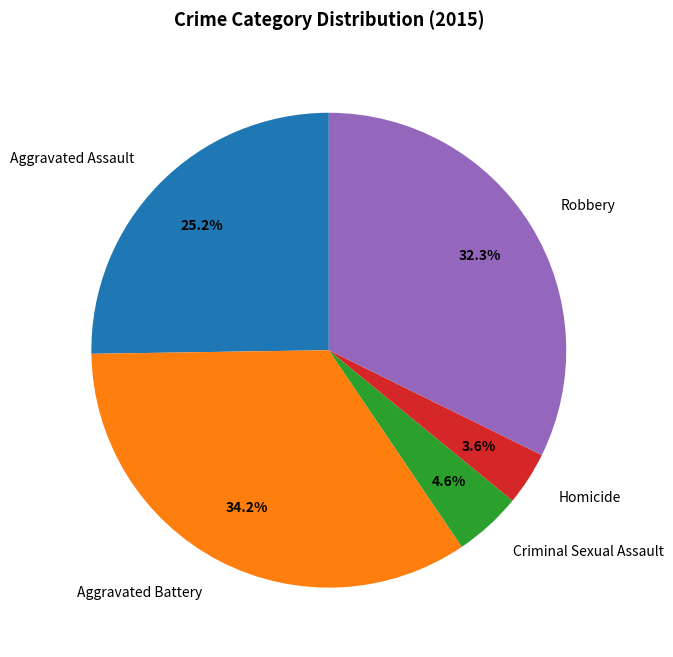

To the nearest percent, what portion does Robbery represent?

32%